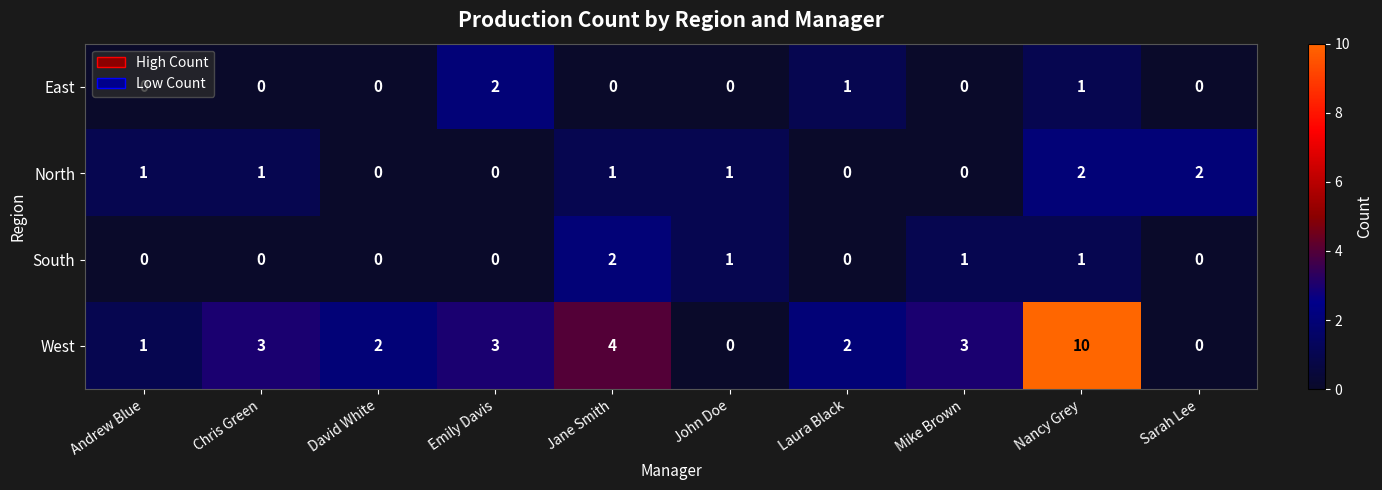

What is the difference between the maximum and minimum values in the West series?

10